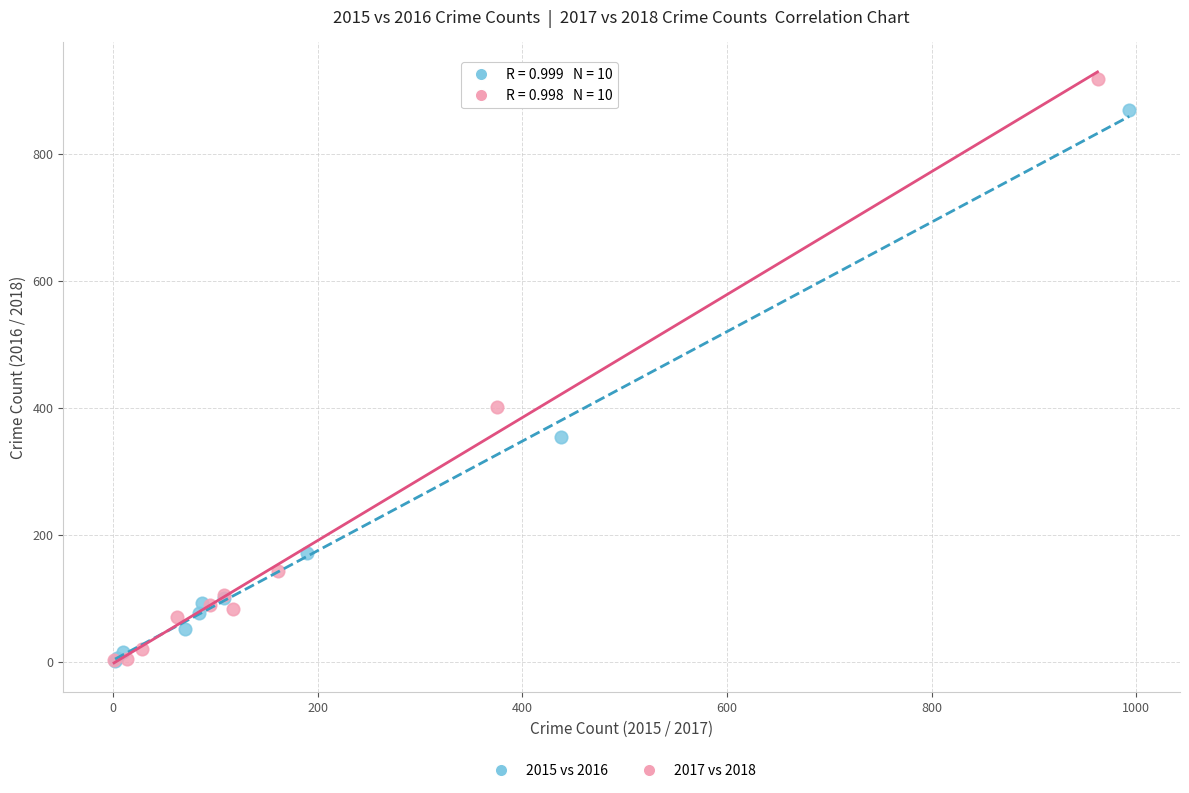

Which series has the widest spread of Y values?

2017 vs 2018